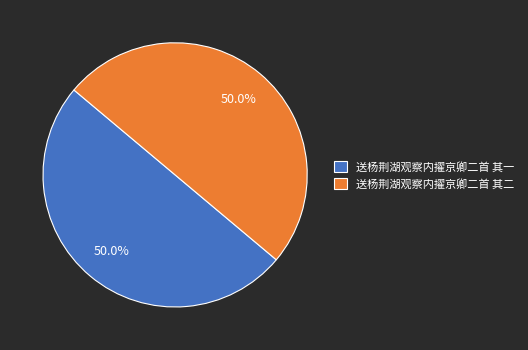

Is the sum of 送杨荆湖观察内擢京卿二首 其二 and 送杨荆湖观察内擢京卿二首 其一 greater than half?

Yes